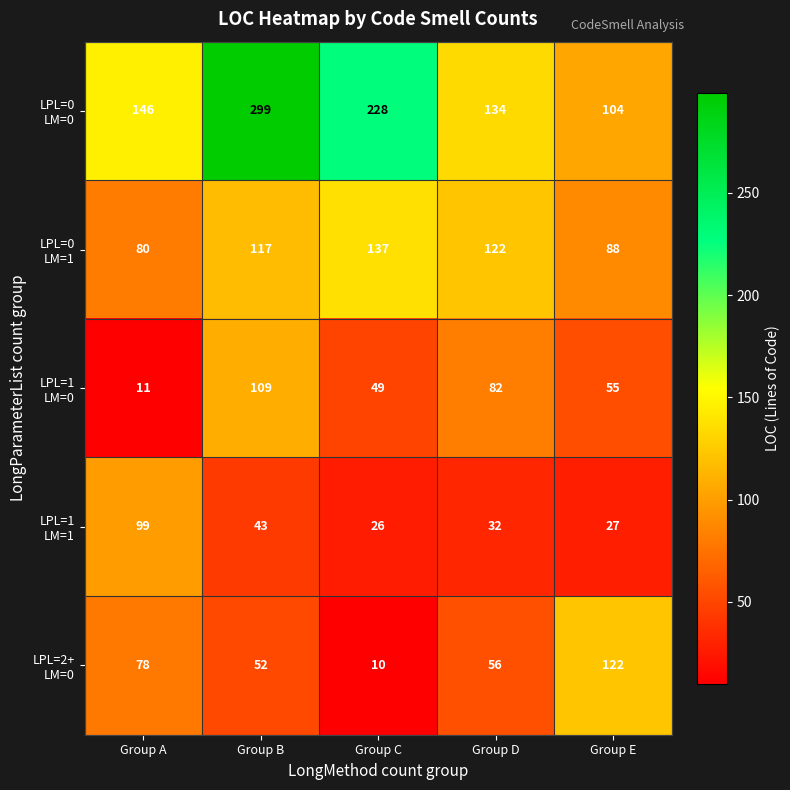

What is the greatest value displayed?

299